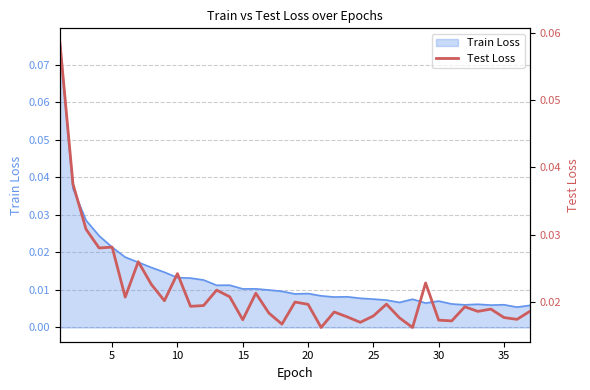

The chart shows a value of 0.0 at 32. True or false?

False